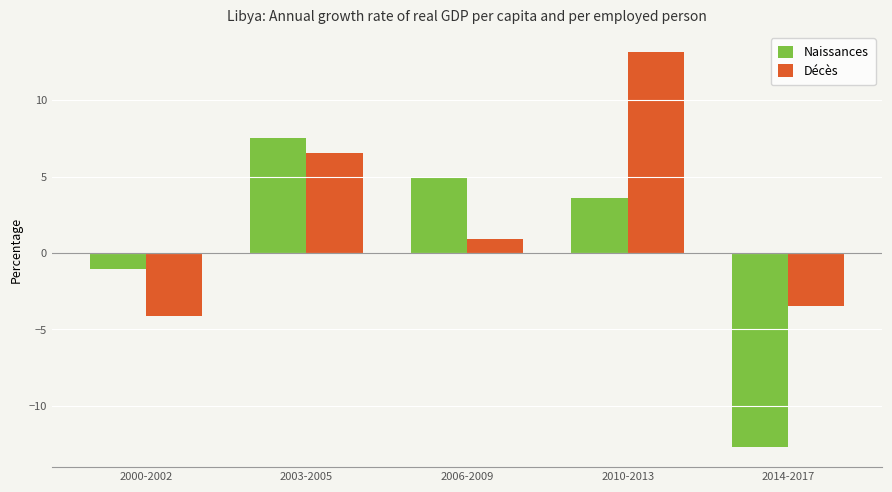

What is the label of the 5th bar from the right?

2000-2002